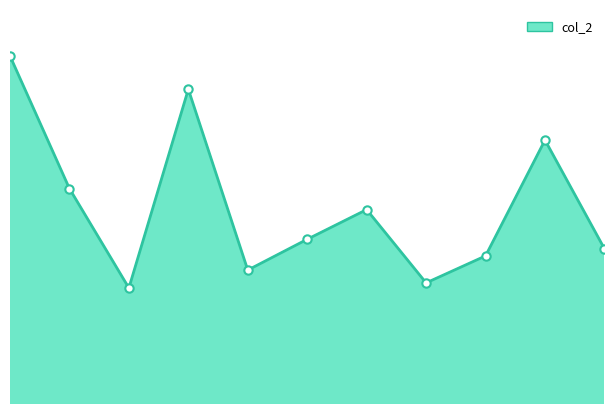

Does the chart have visible grid lines?

No